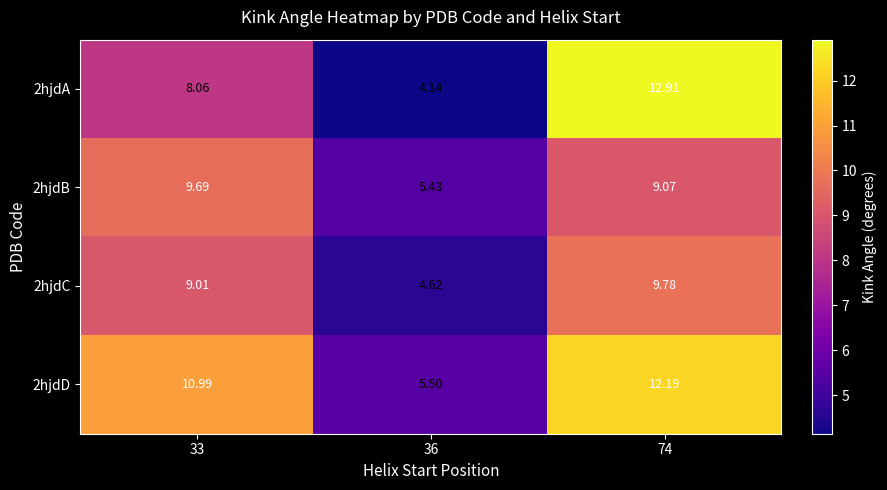

Is the value of 2hjdA at 74 greater than the value of 2hjdD at 33?

Yes